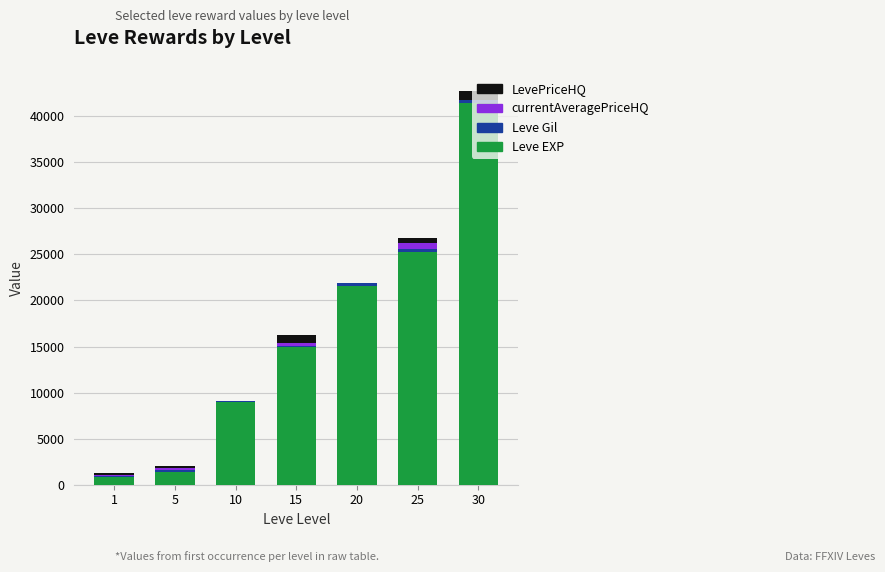

At which category is the sum across all series the highest?

30